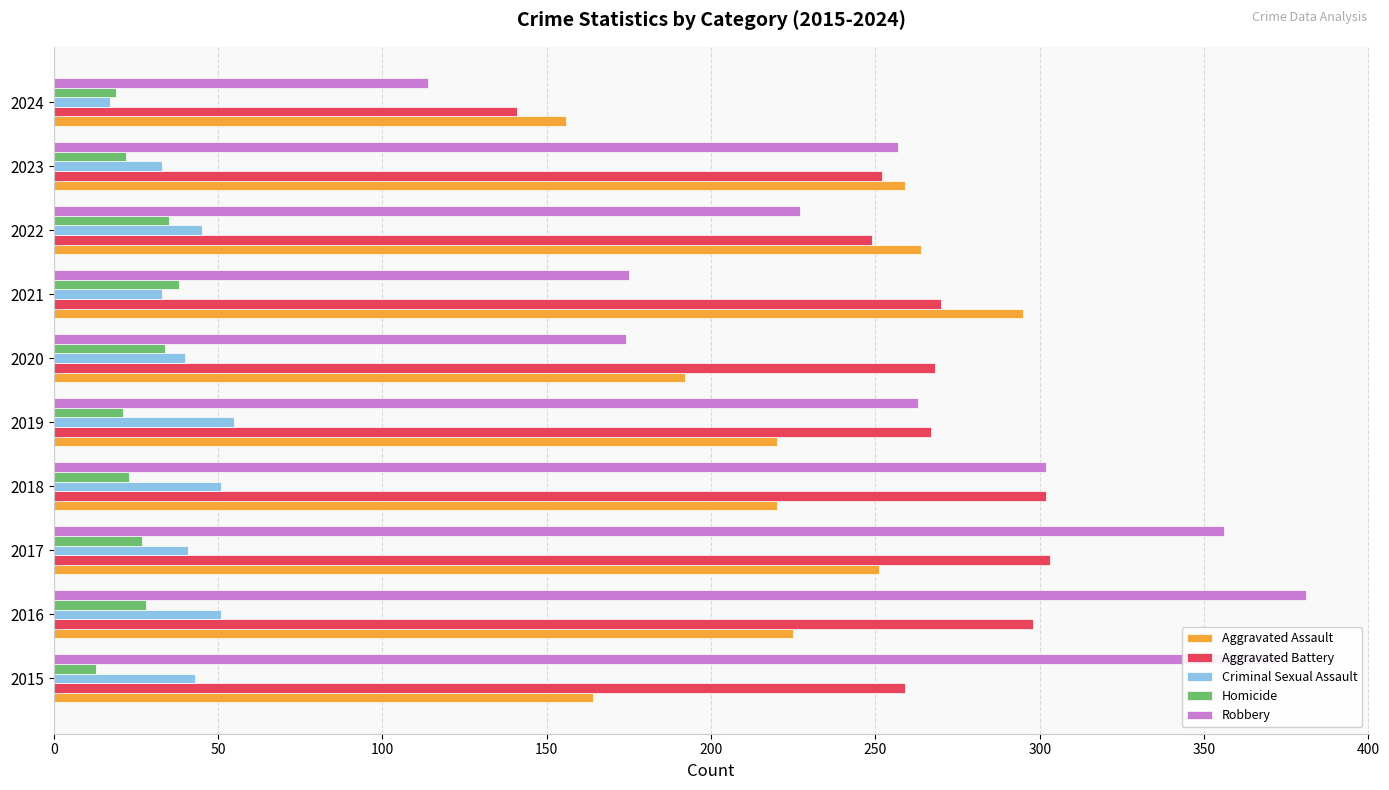

Is the value of Aggravated Assault at 2024 greater than the value of Criminal Sexual Assault at 2015?

Yes